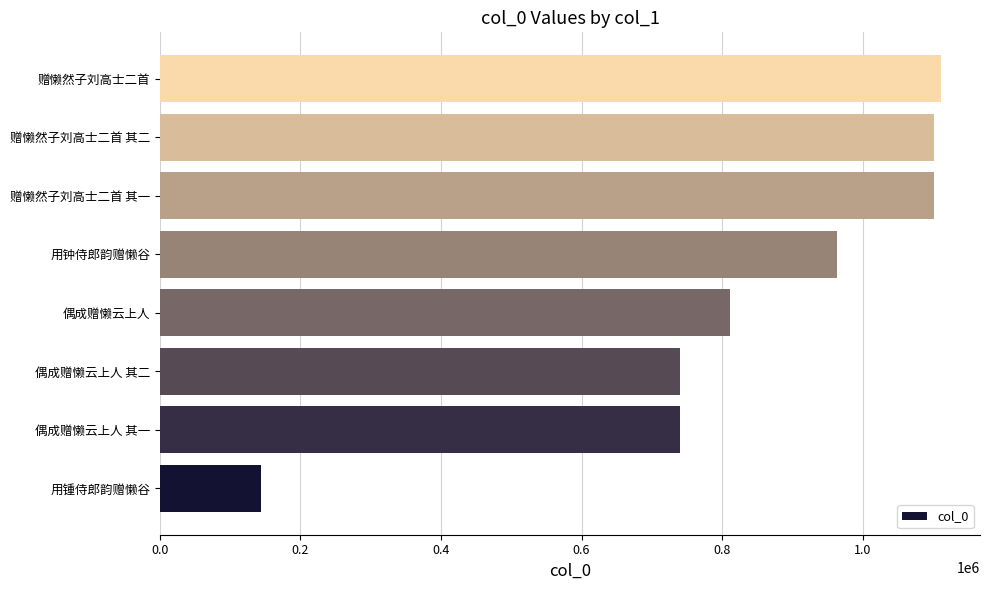

How many series are shown in this chart?

1